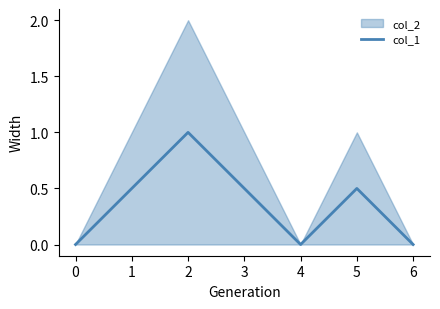

The col_1 series shows 0.2 at 3. True or false?

False